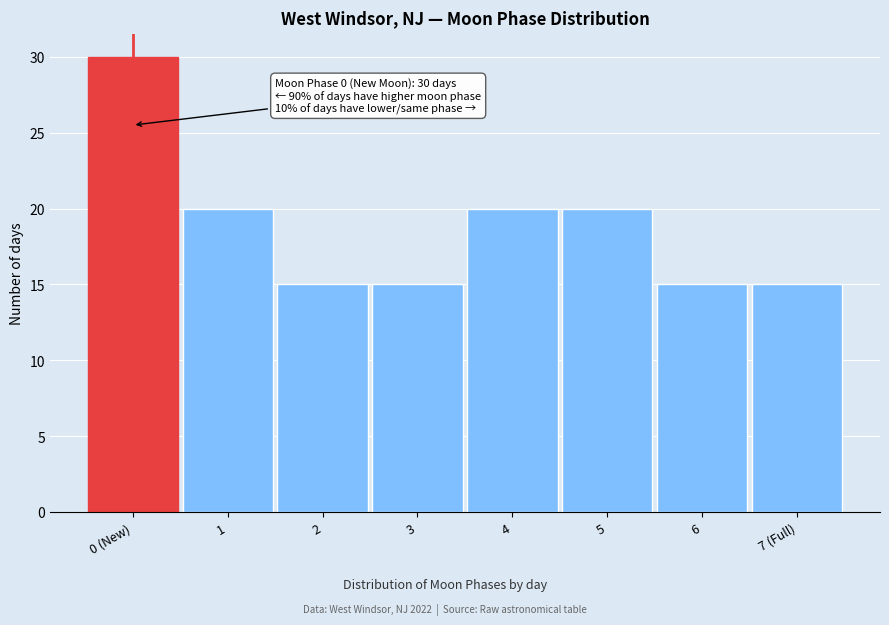

Reading left to right, what are all the values shown in this chart?

30	20	15	15	20	20	15	15